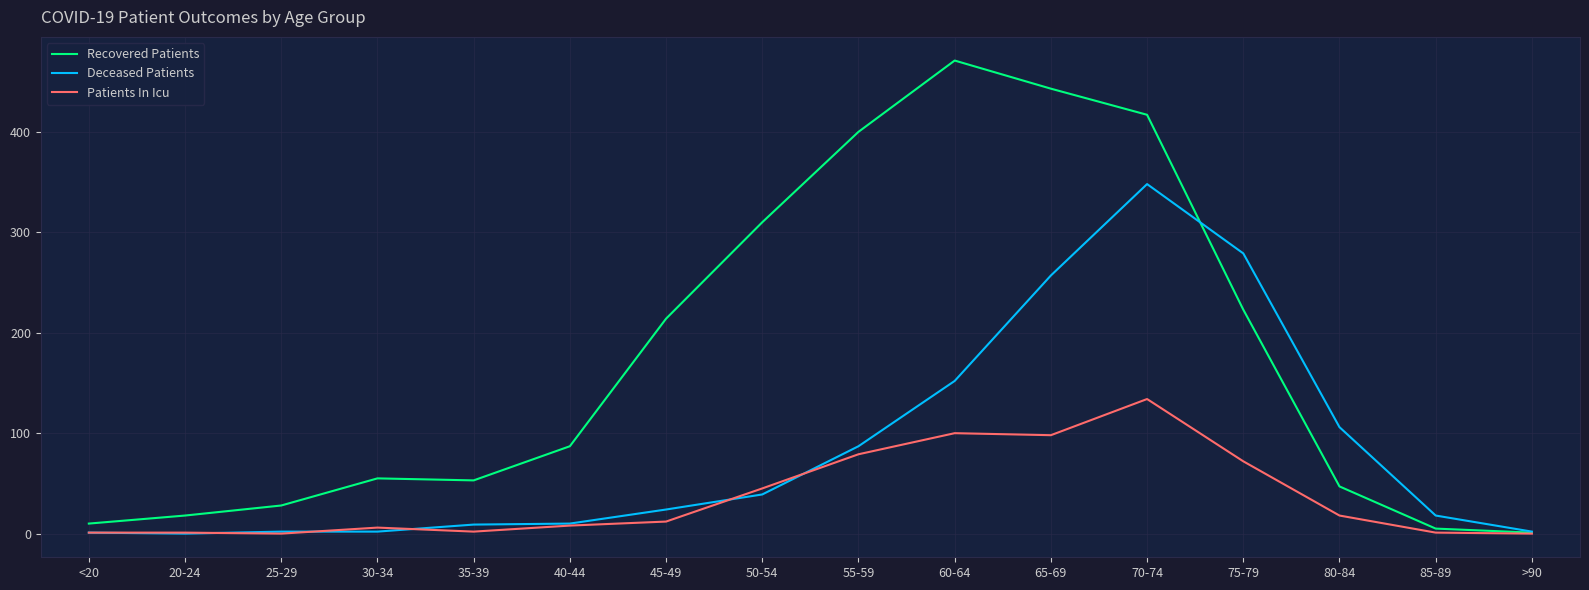

What position from the left is 25-29?

3